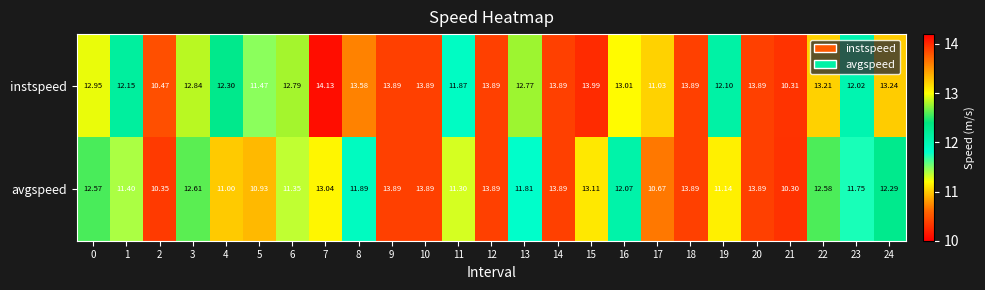

Is the value of avgspeed at 21 greater than the value of instspeed at 14?

No